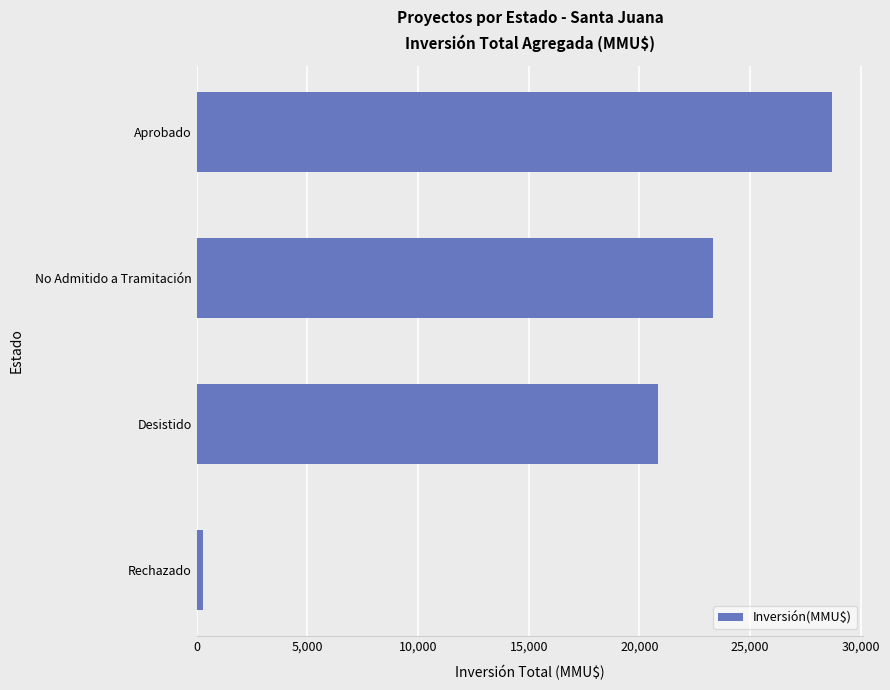

What is the average value?

18278